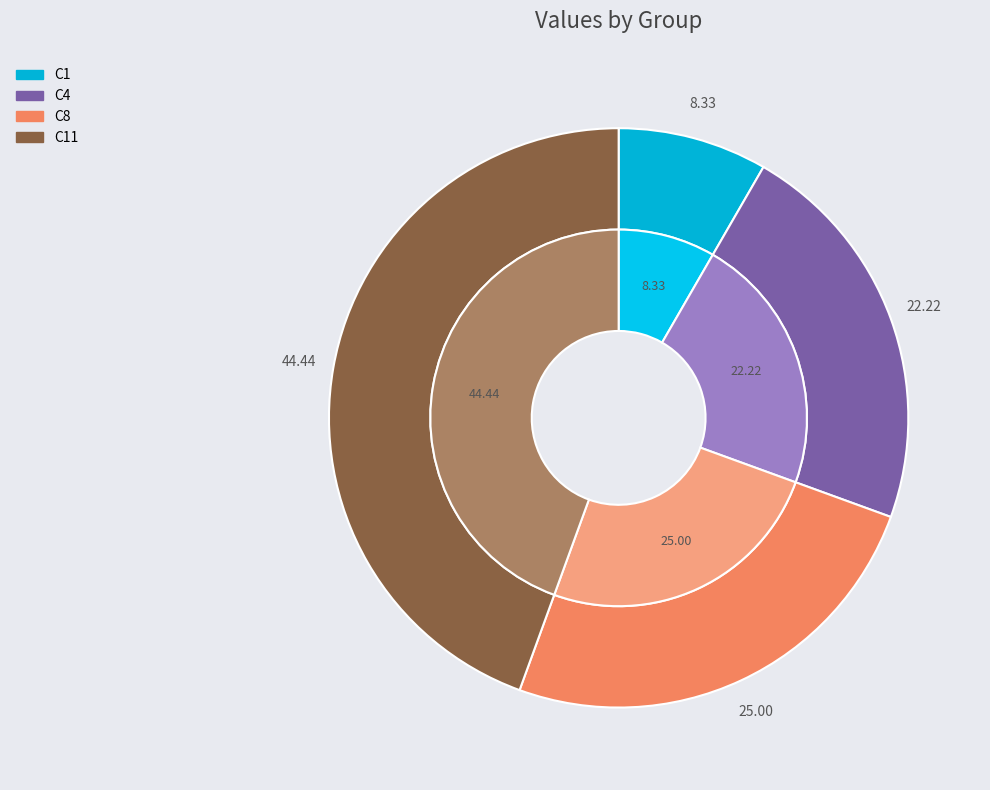

What is the largest slice in the pie chart?

C11